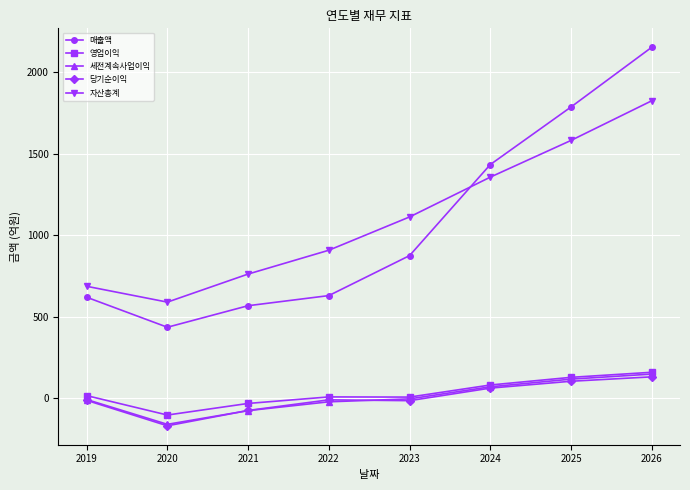

True or false: 자산총계 has more than 1 points higher than both neighbors.

False